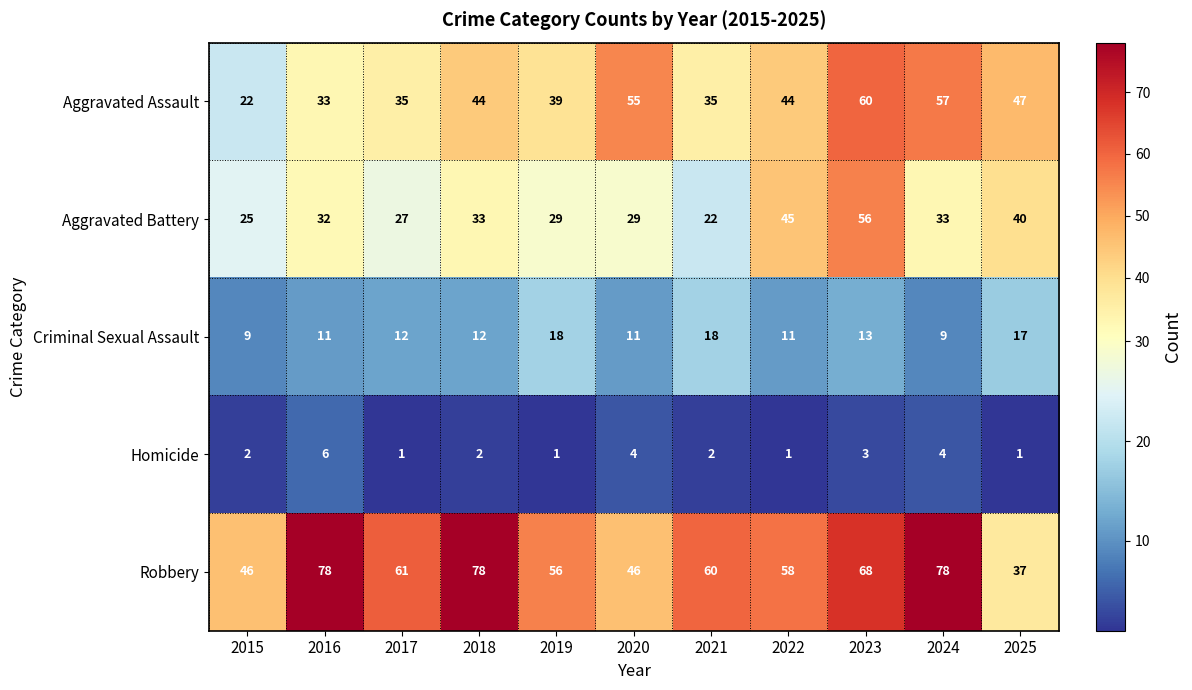

At which label is Homicide closest to 3?

2023